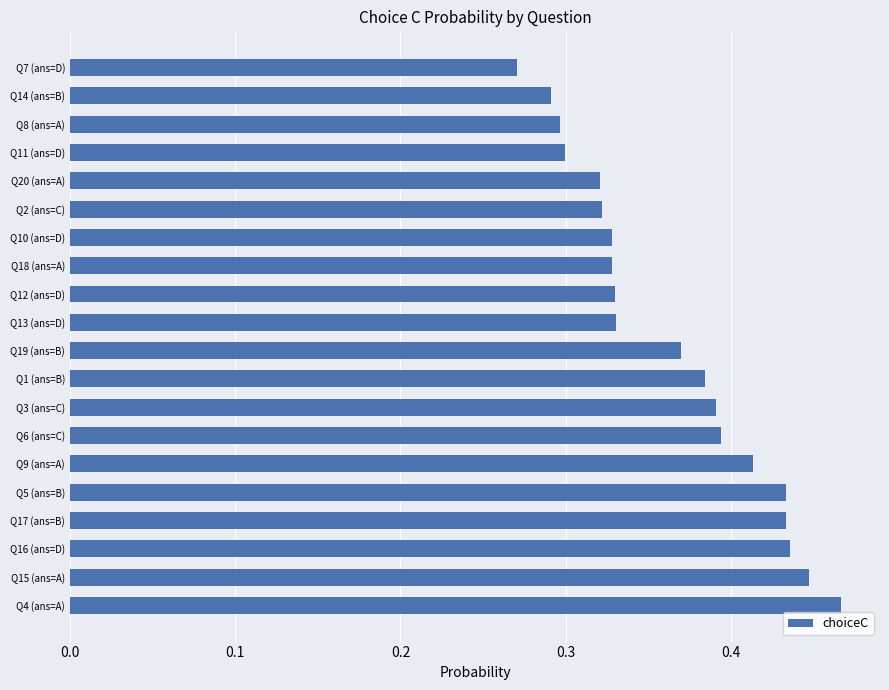

Between Q7 (ans=D) and Q20 (ans=A), which is larger?

Q20 (ans=A)